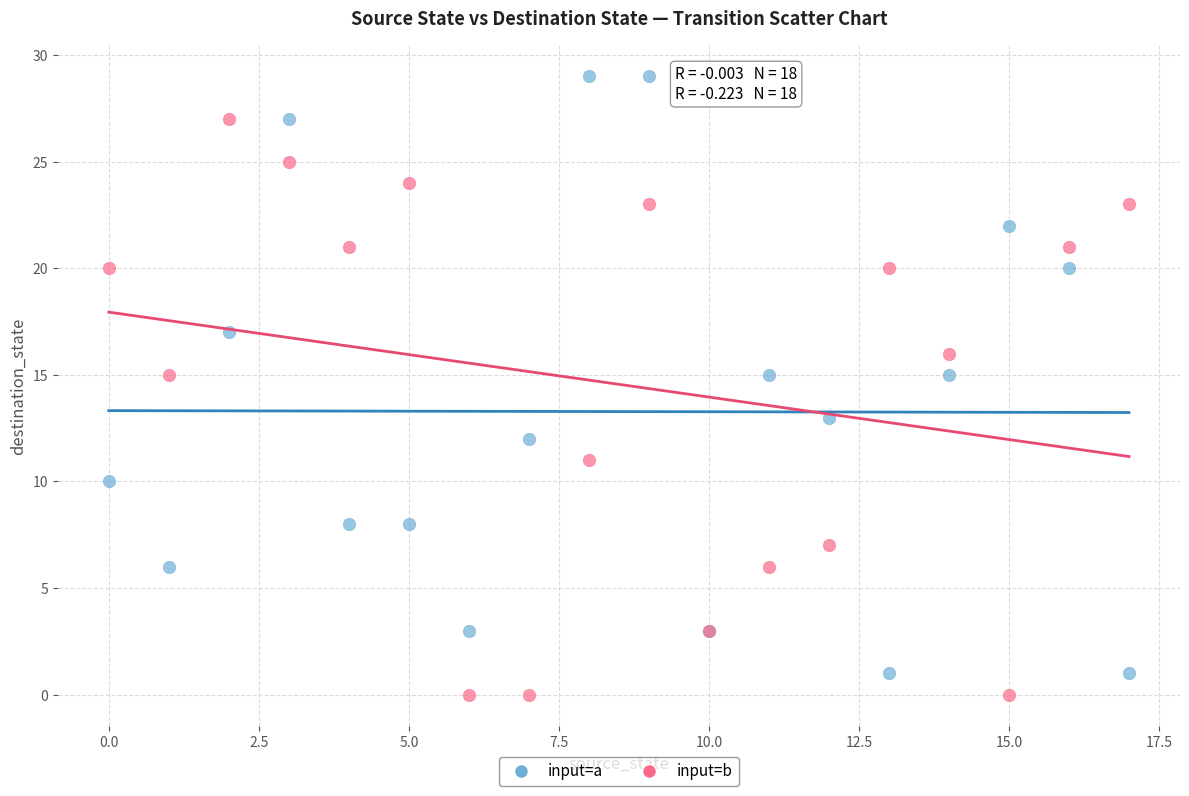

Which series has the widest spread of Y values?

input=a